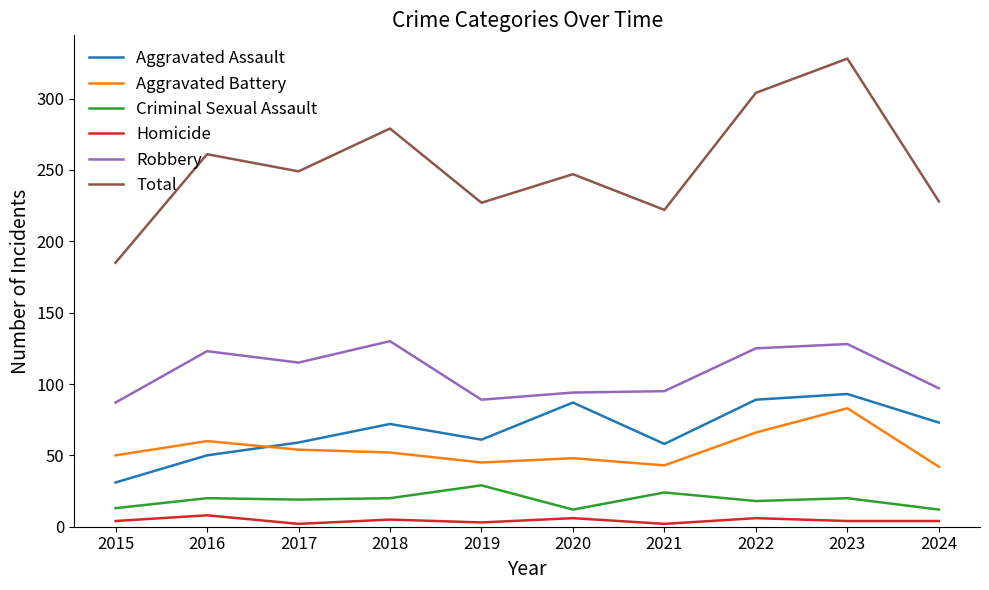

What is the difference between the maximum and minimum values in the Criminal Sexual Assault series?

17